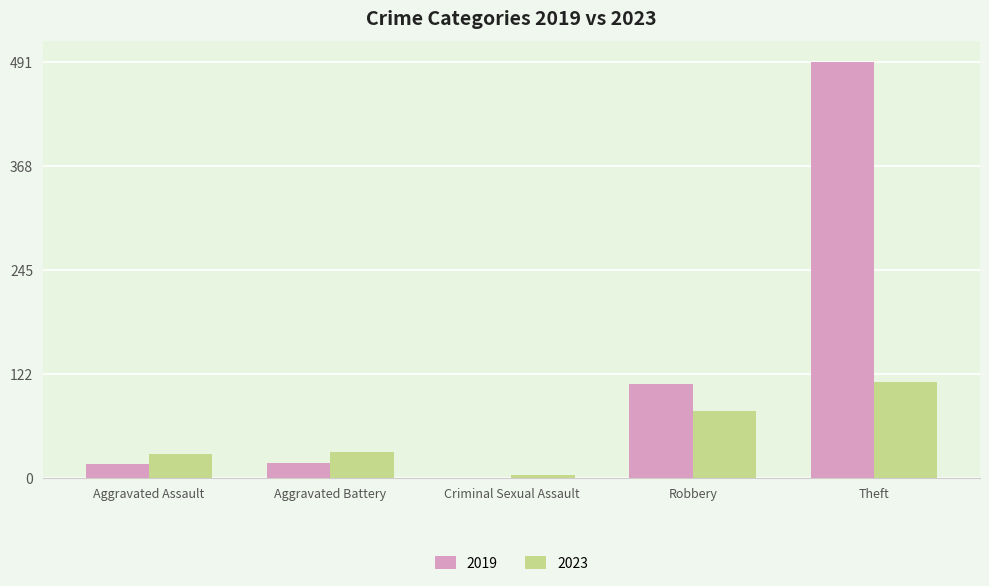

What is the maximum value for 2019?

491